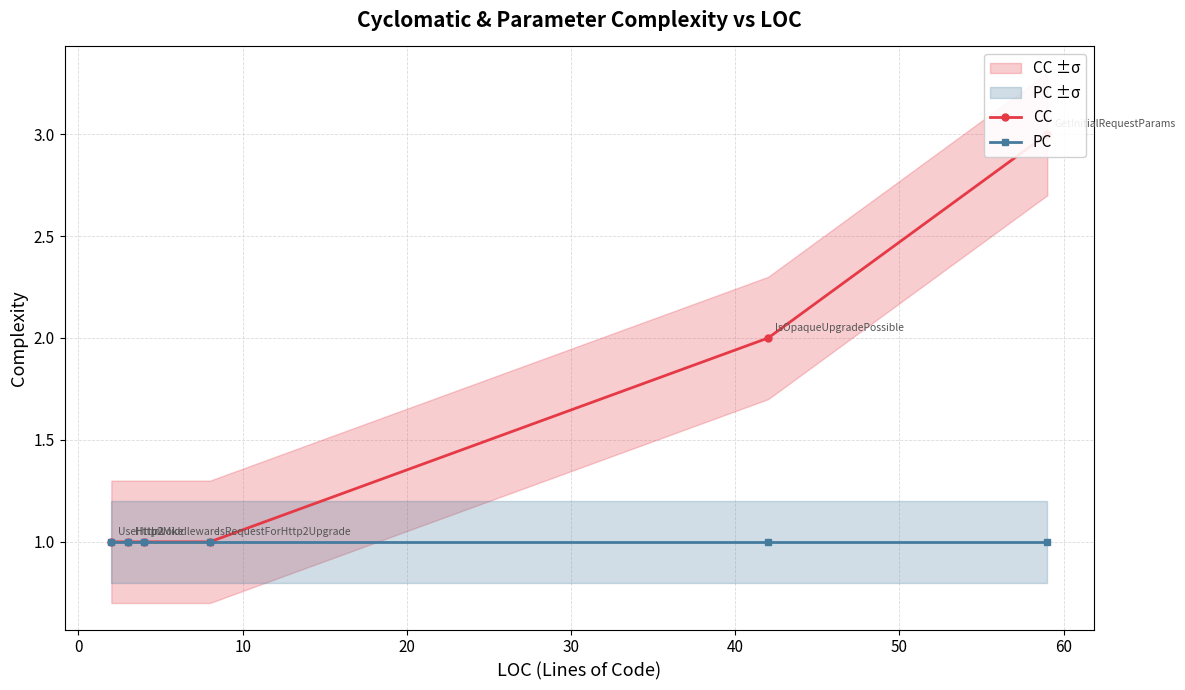

Reading left to right, what are all the values shown in this chart?

CC: 1	1	1	1	2	3
PC: 1	1	1	1	1	1